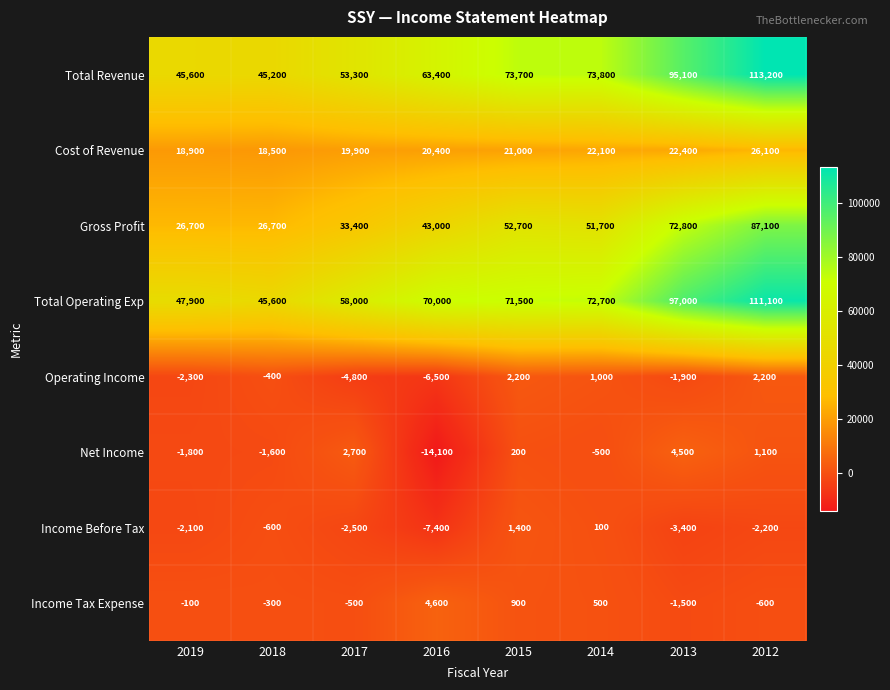

At which label is Operating Income closest to -2150?

2019